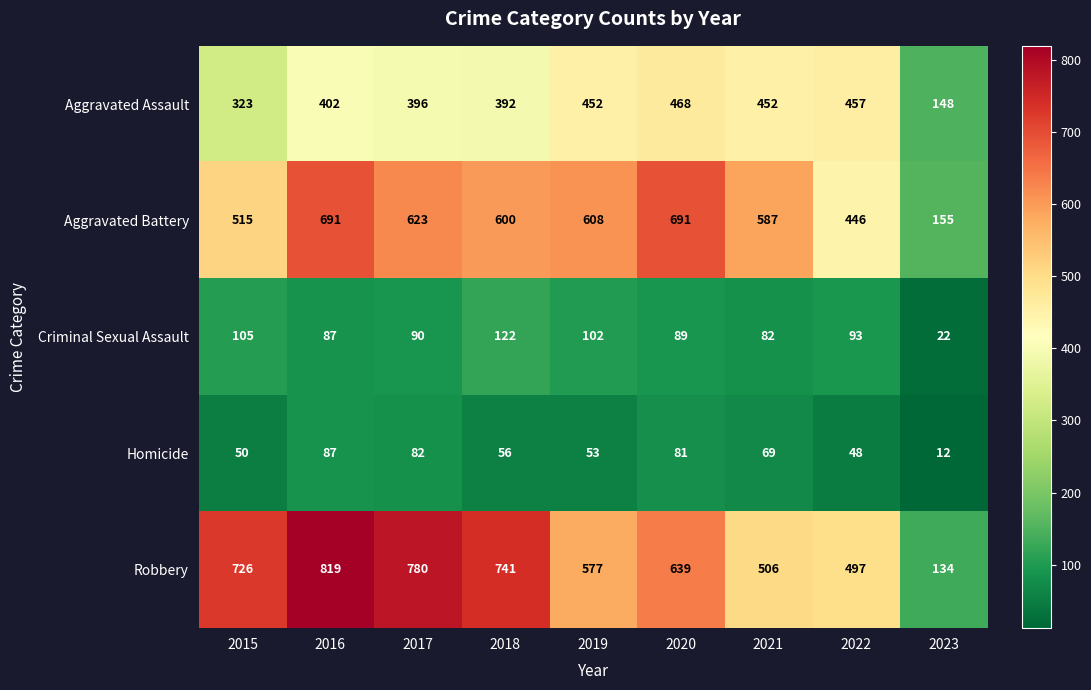

Rank the series by their maximum value, from lowest to highest.

Homicide, Criminal Sexual Assault, Aggravated Assault, Aggravated Battery, Robbery